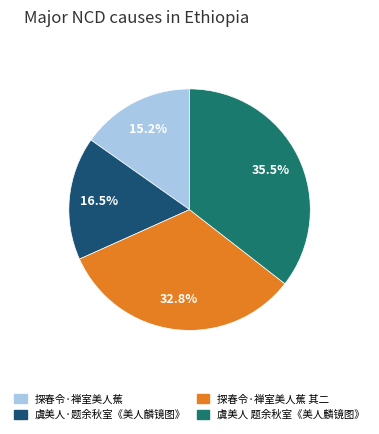

Which slice is the largest?

虞美人 题余秋室《美人麟镜图》